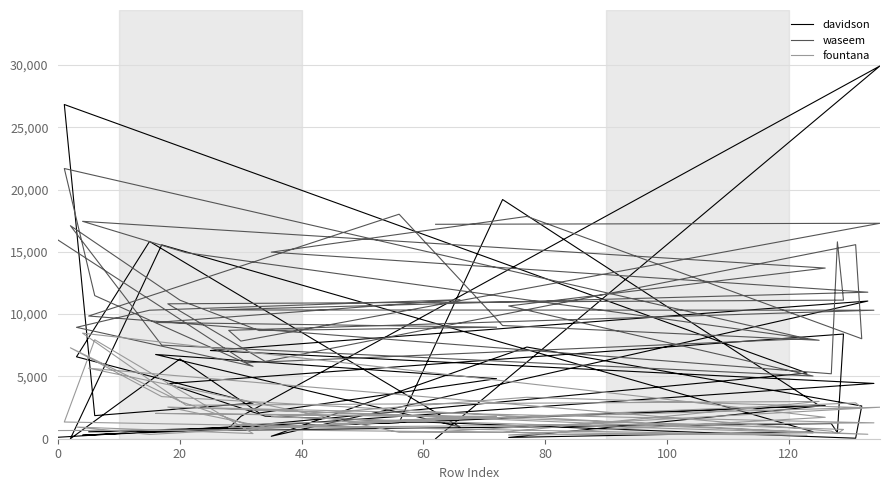

List the series in order of their overall mean, highest first.

waseem, davidson, fountana